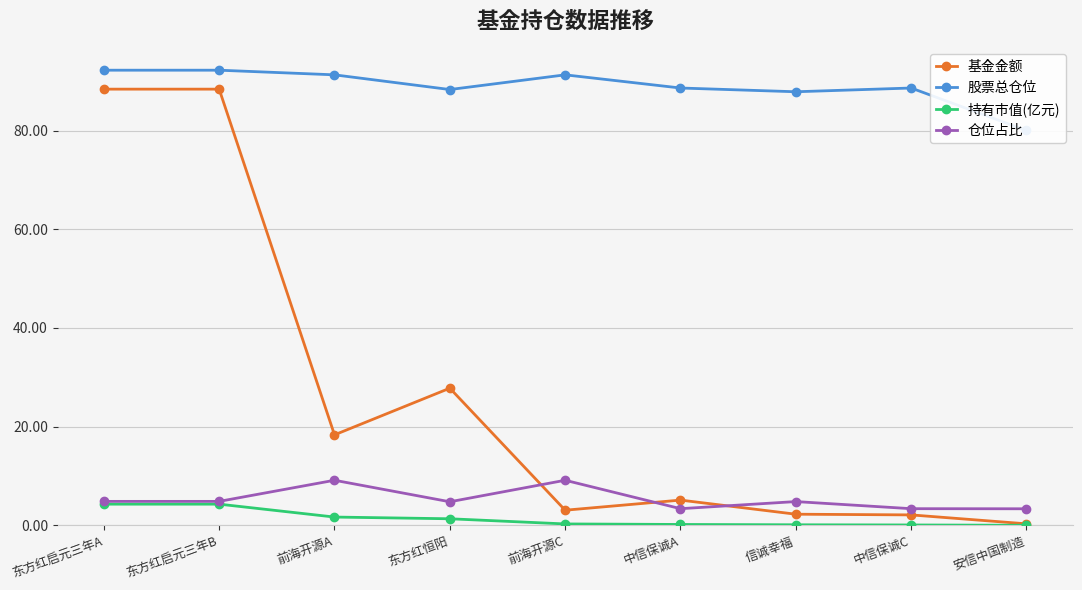

At how many categories does at least one series exceed 10?

9